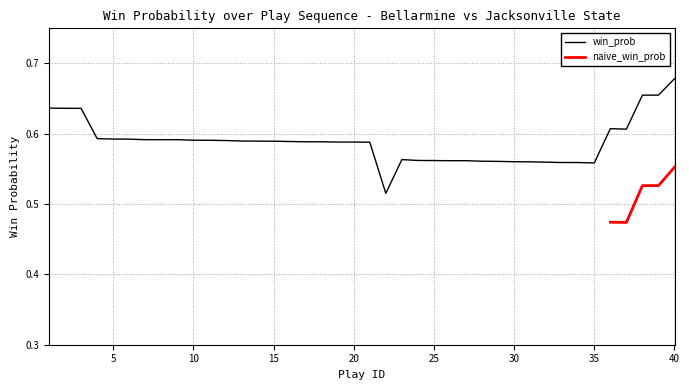

What is the greatest value displayed?

0.7